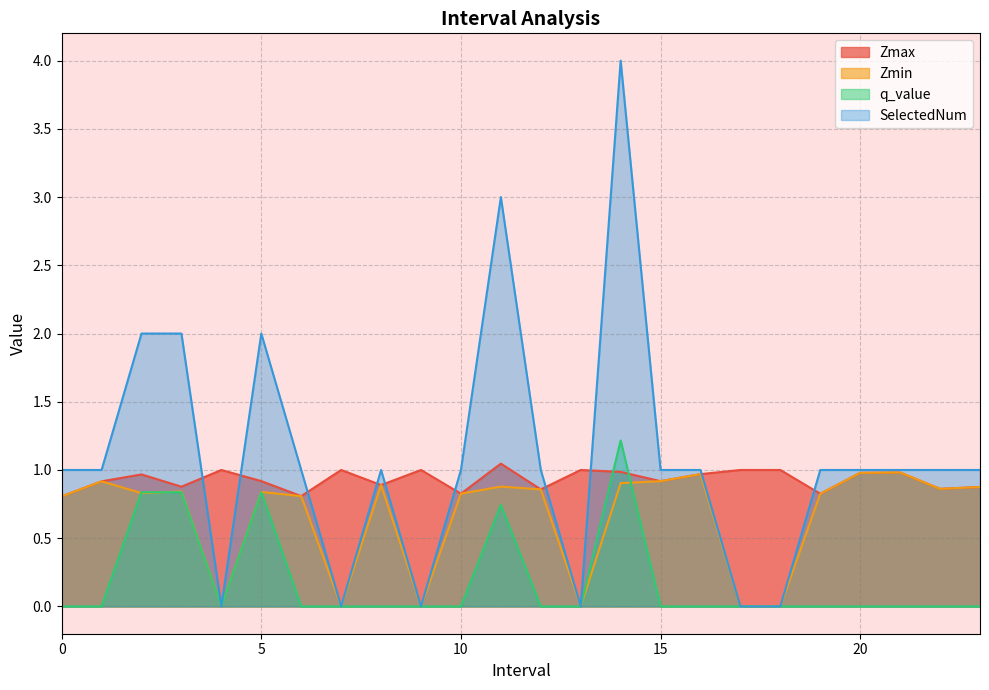

True or false: SelectedNum and Zmin cross at least once.

False